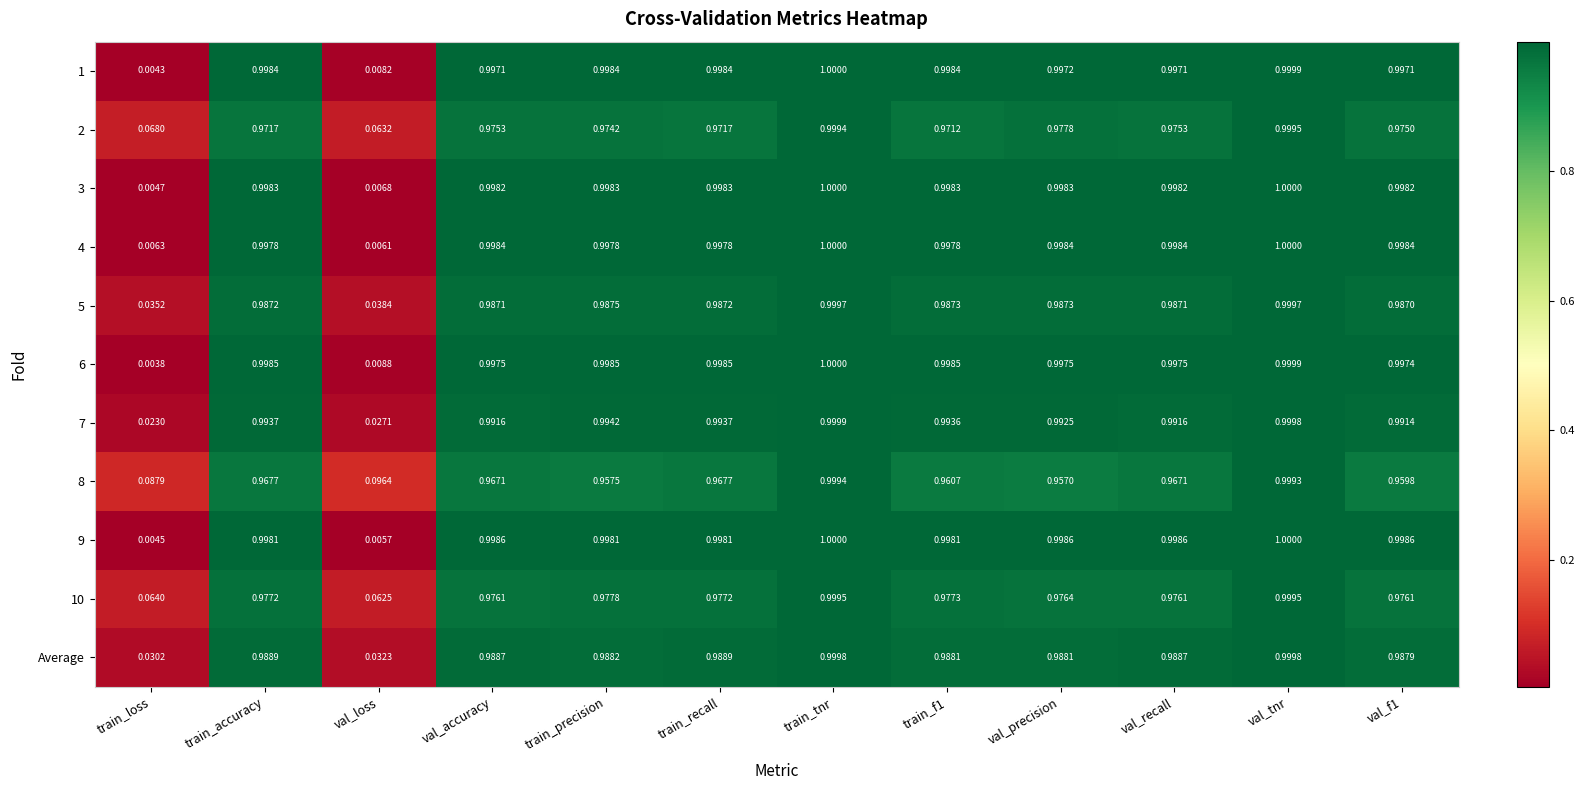

At which label does 1 reach its peak?

train_tnr